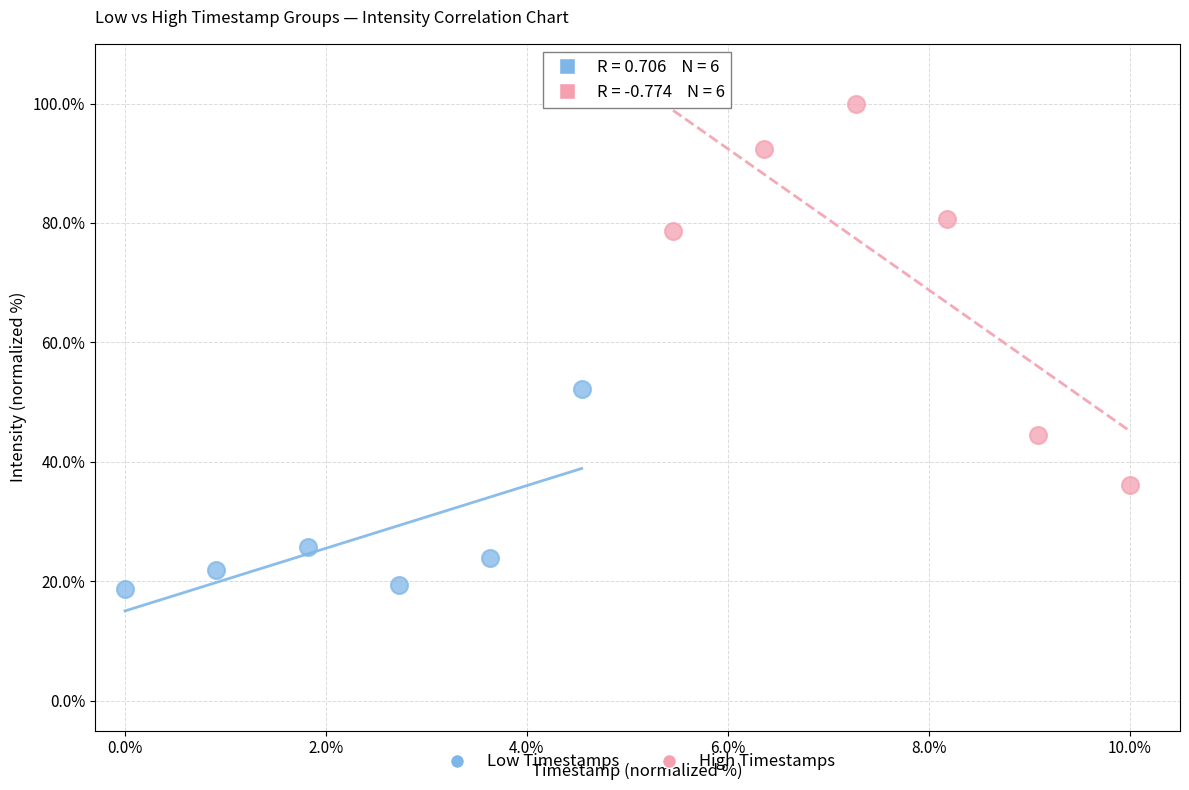

Which series reaches the maximum Y coordinate?

High Timestamps